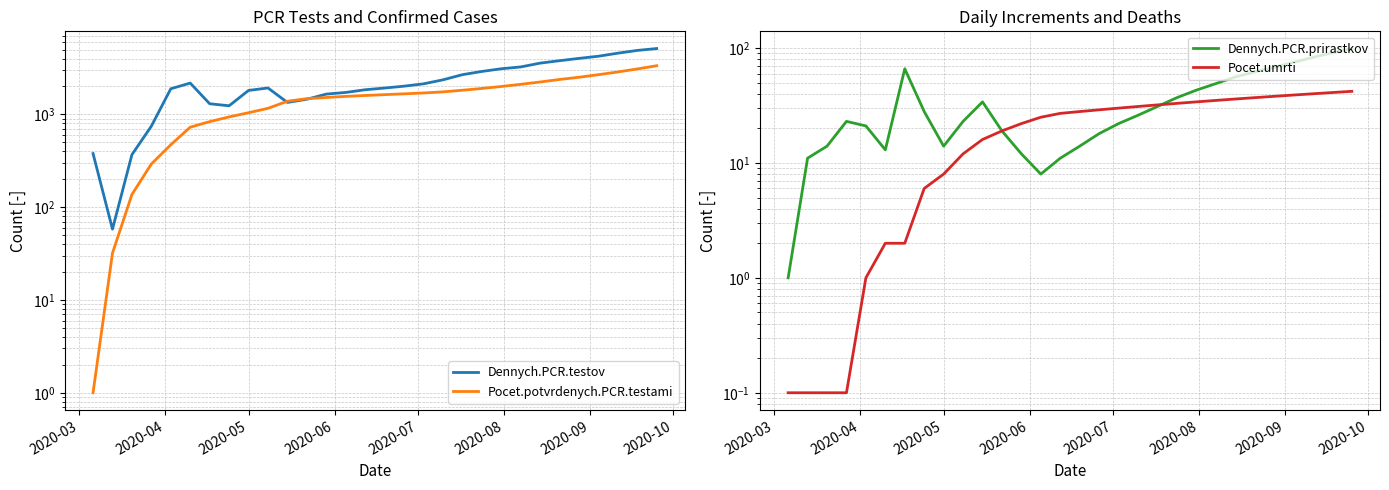

At how many categories does at least one series exceed 1521?

22